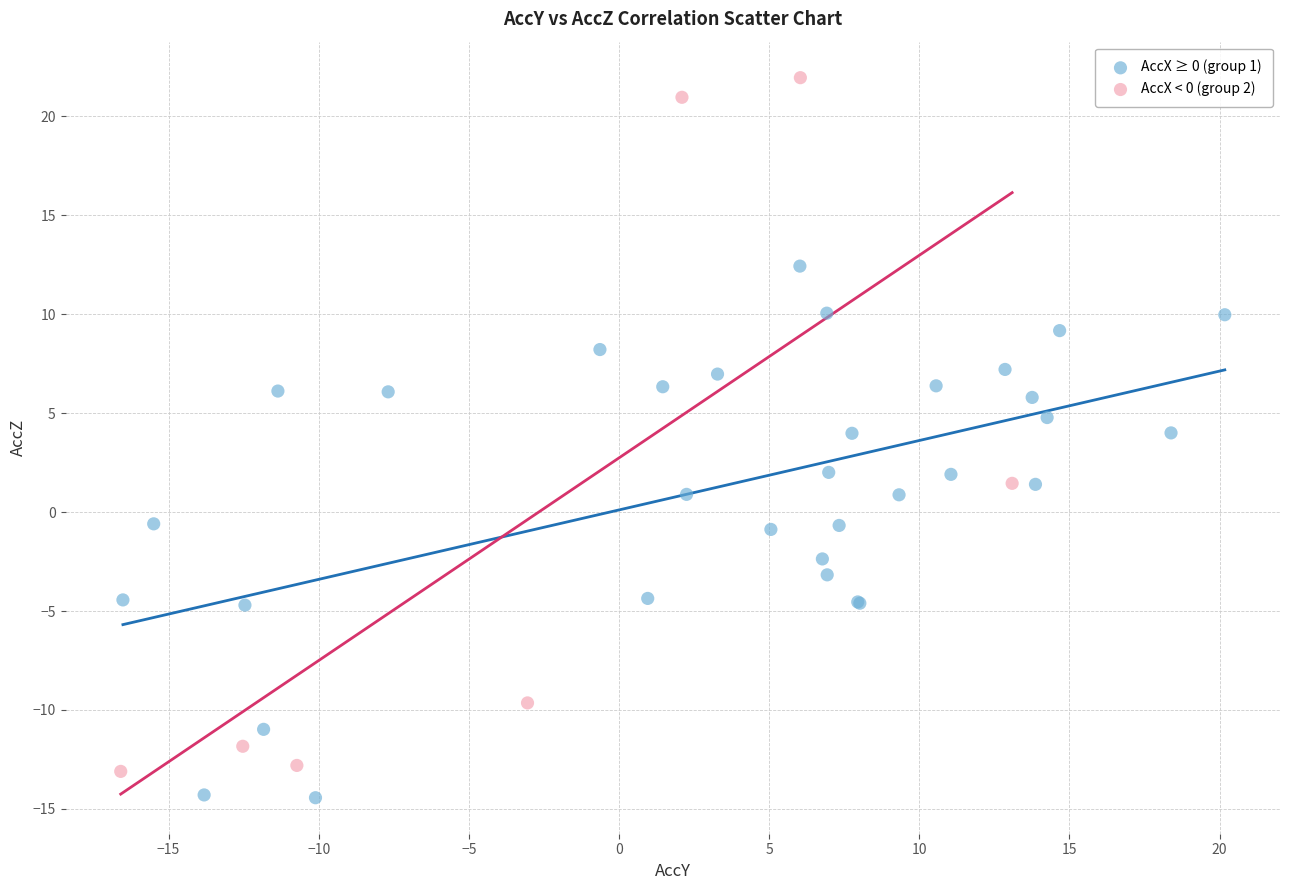

Which series reaches the maximum Y coordinate?

AccX < 0 (group 2)